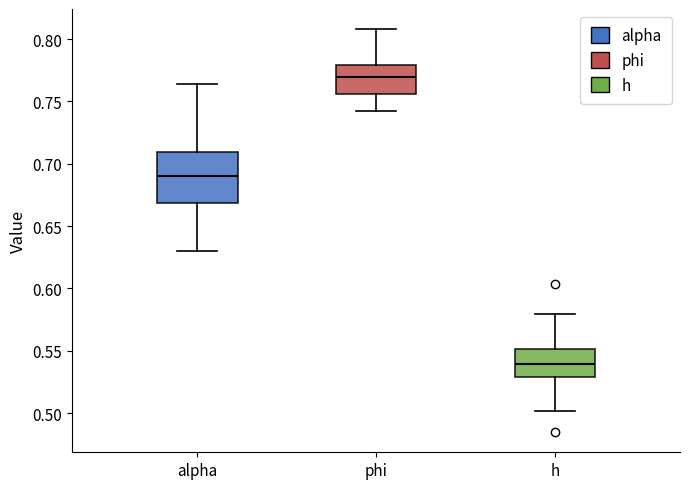

Reading left to right, read every box against the y-axis: the position of its median line, the range the box covers, and the ends of its whiskers. The values are not printed on the chart, so give them approximately, as read against the axis.

alpha: median 0.690, box 0.670 to 0.710, whiskers 0.630 to 0.765
phi: median 0.770, box 0.755 to 0.780, whiskers 0.740 to 0.810
h: median 0.540, box 0.530 to 0.550, whiskers 0.500 to 0.580